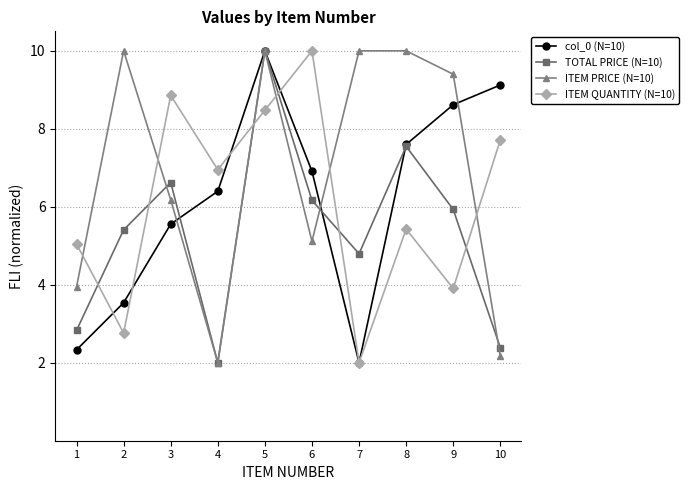

What are all the series names shown in the legend?

col_0 (N=10), TOTAL PRICE (N=10), ITEM PRICE (N=10), ITEM QUANTITY (N=10)